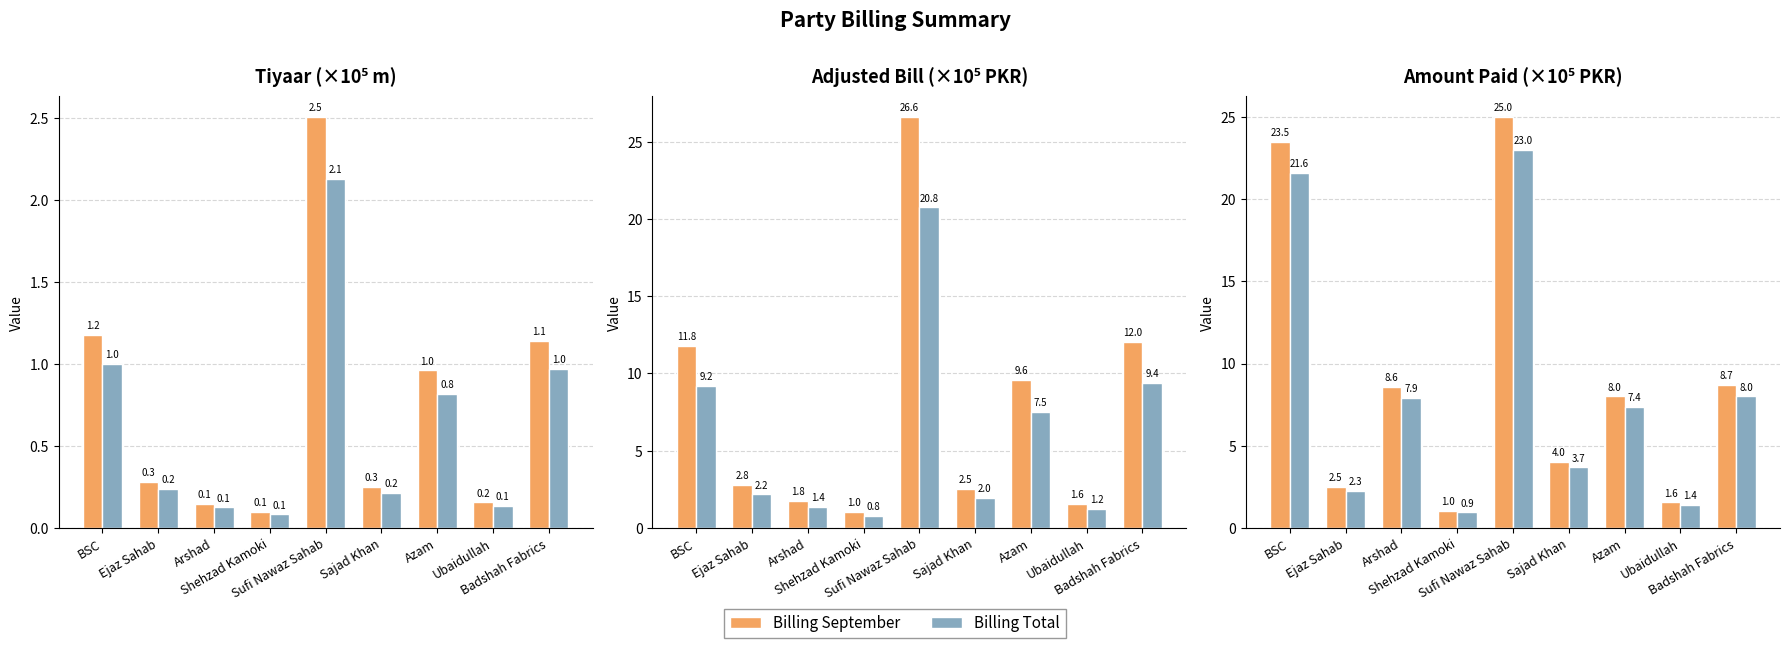

Count the number of data series in this chart.

2